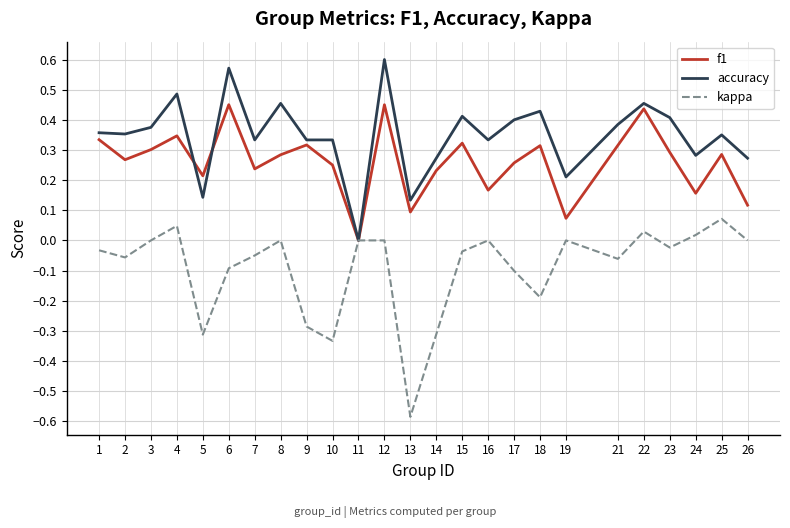

True or false: kappa has a value of 0.1 at 25.

True